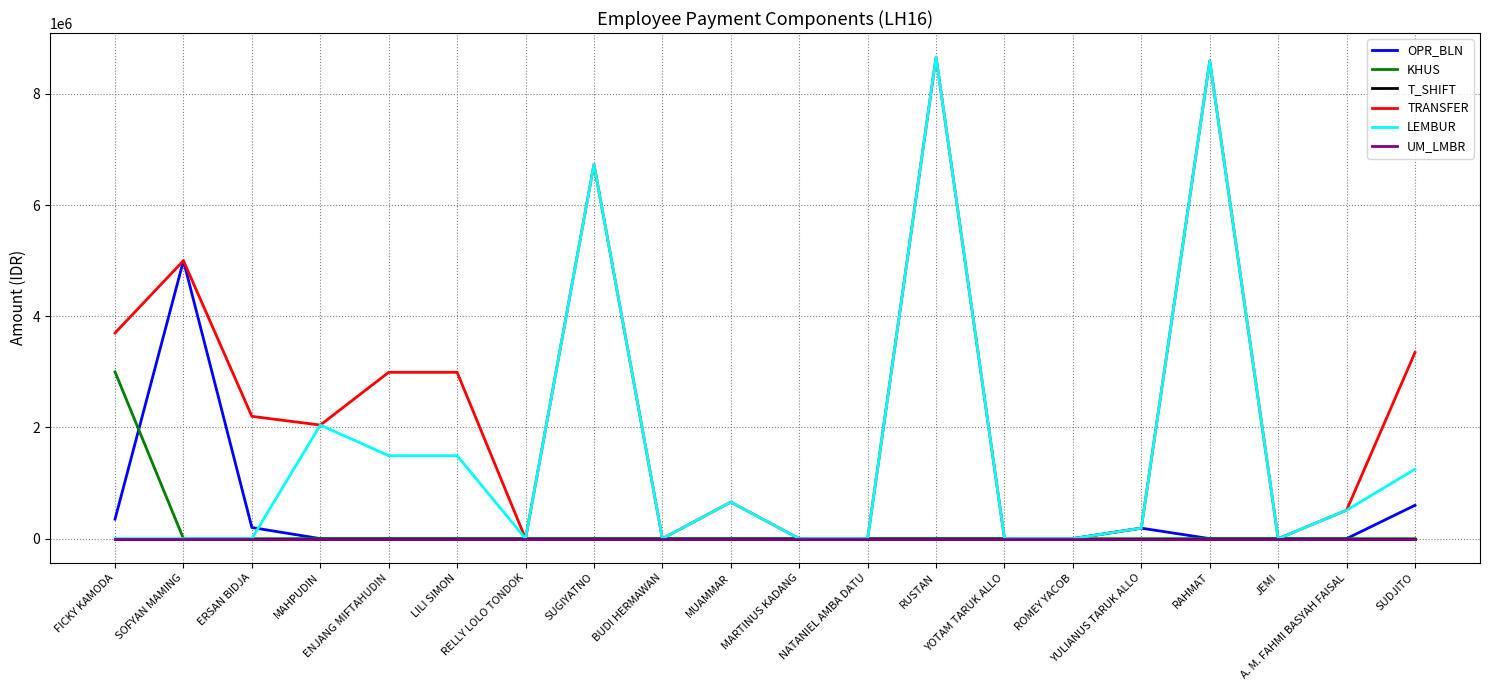

Does the chart have visible grid lines?

Yes